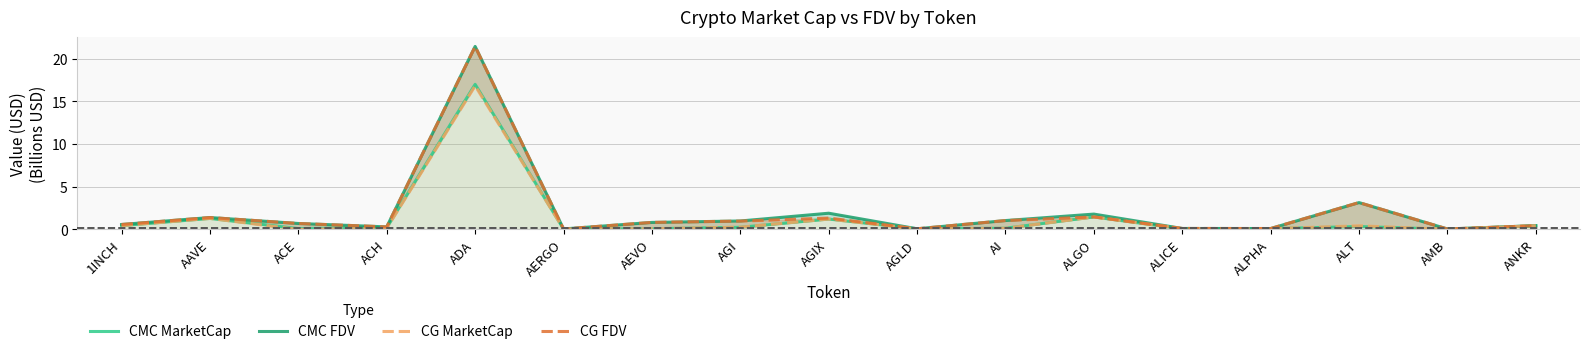

The value of CMC MarketCap at AEVO is 0.1. True or false?

True